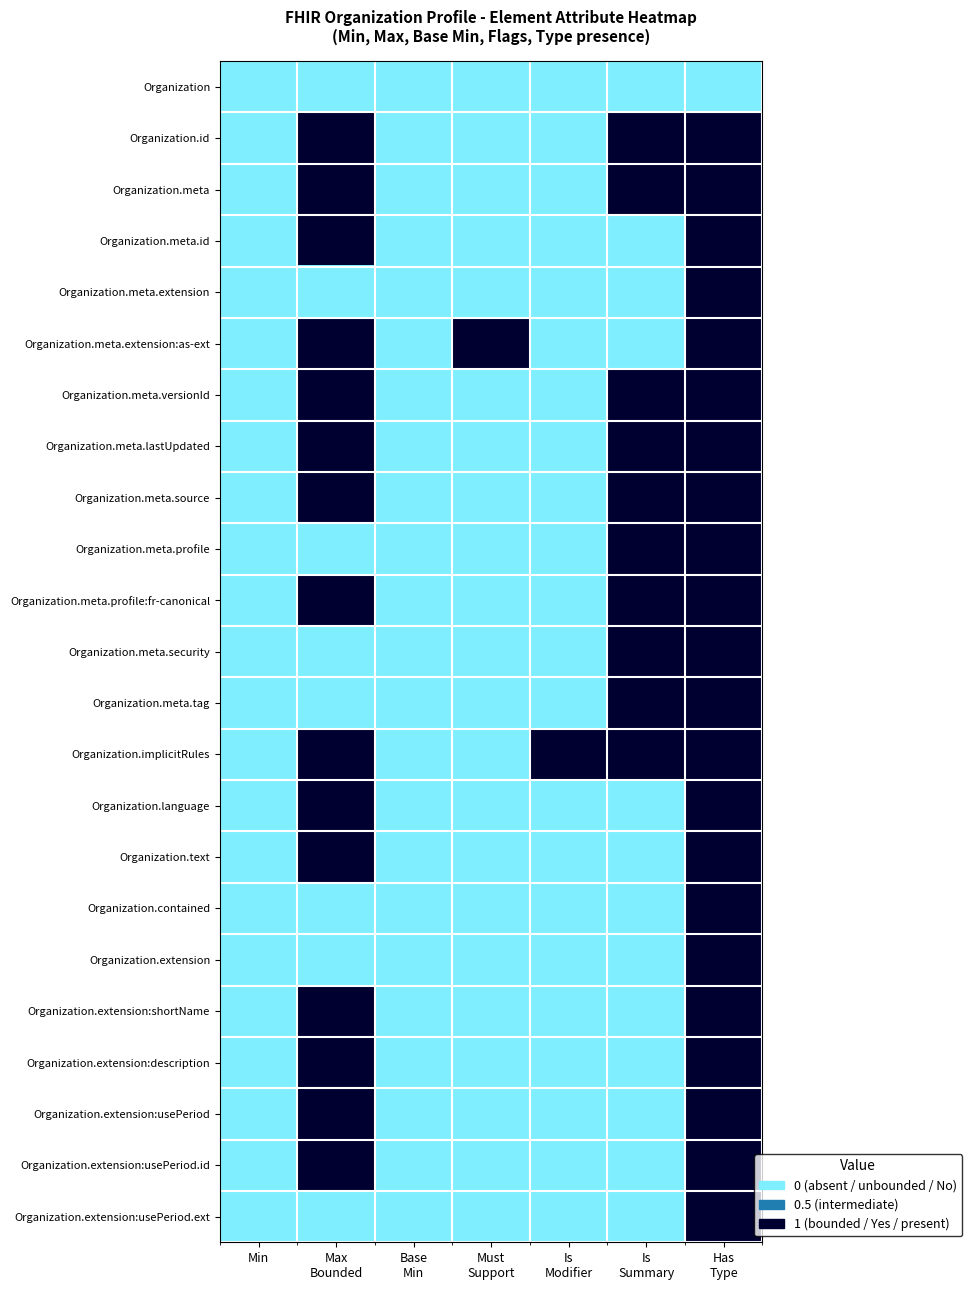

List the series in order of their peak value, highest first.

Organization.id, Organization.meta, Organization.meta.id, Organization.meta.extension, Organization.meta.extension:as-ext, Organization.meta.versionId, Organization.meta.lastUpdated, Organization.meta.source, Organization.meta.profile, Organization.meta.profile:fr-canonical, Organization.meta.security, Organization.meta.tag, Organization.implicitRules, Organization.language, Organization.text, Organization.contained, Organization.extension, Organization.extension:shortName, Organization.extension:description, Organization.extension:usePeriod, Organization.extension:usePeriod.id, Organization.extension:usePeriod.ext, Organization